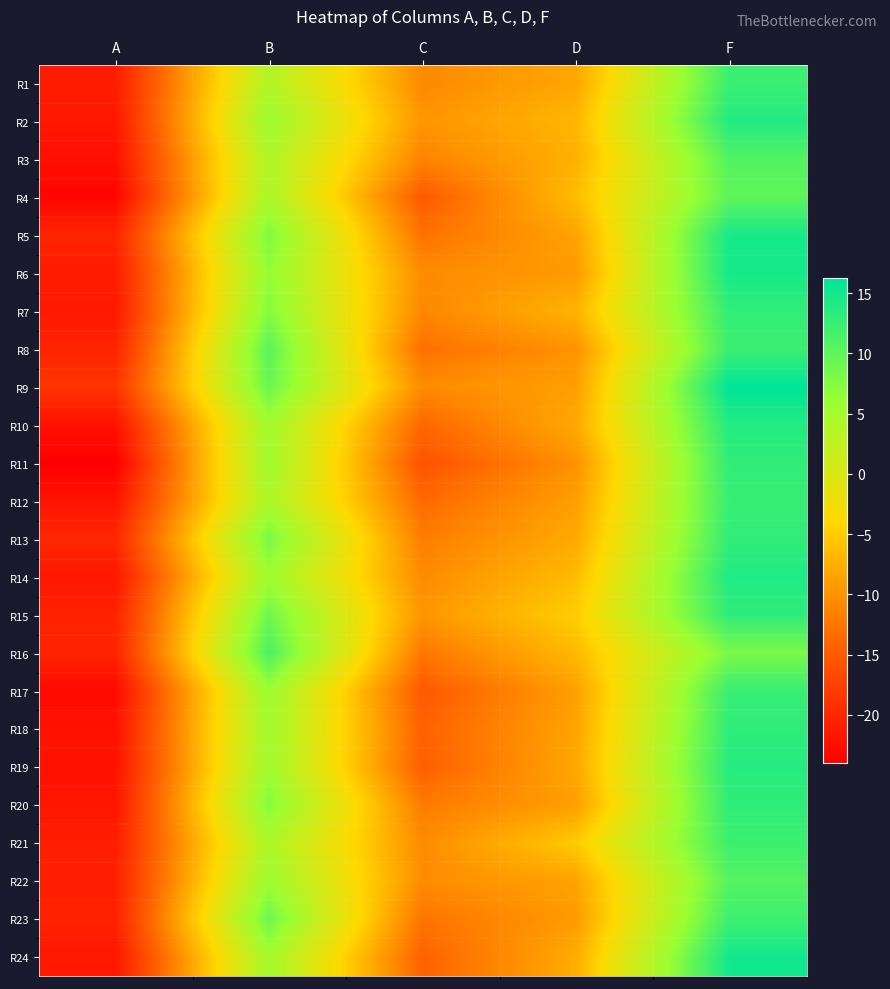

Rank the series at D from highest to lowest value.

R15, R21, R4, R14, R16, R2, R7, R3, R24, R13, R10, R19, R1, R18, R22, R5, R17, R20, R12, R9, R23, R6, R8, R11